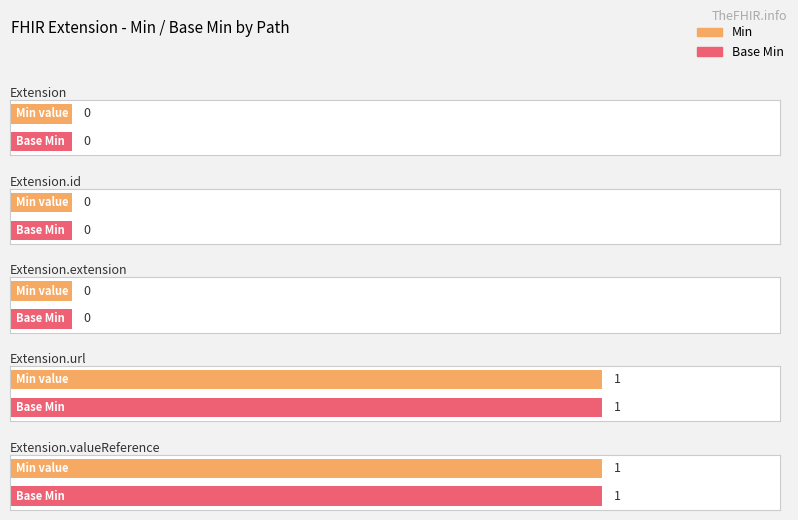

At how many categories does at least one series exceed 0?

2